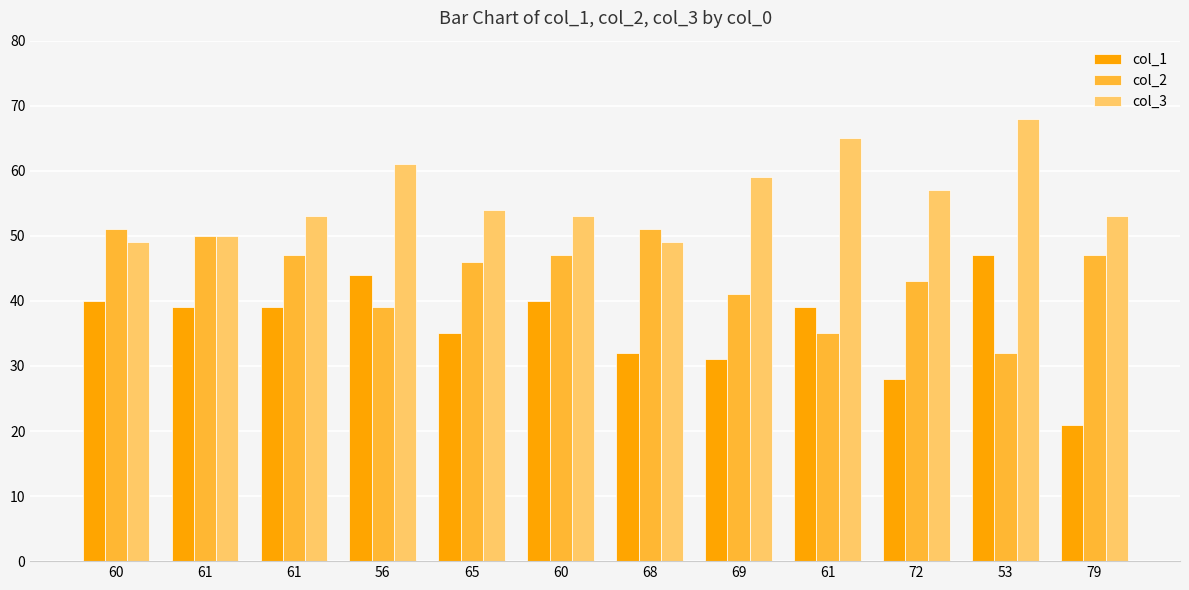

Which series has the largest total across all categories?

col_3